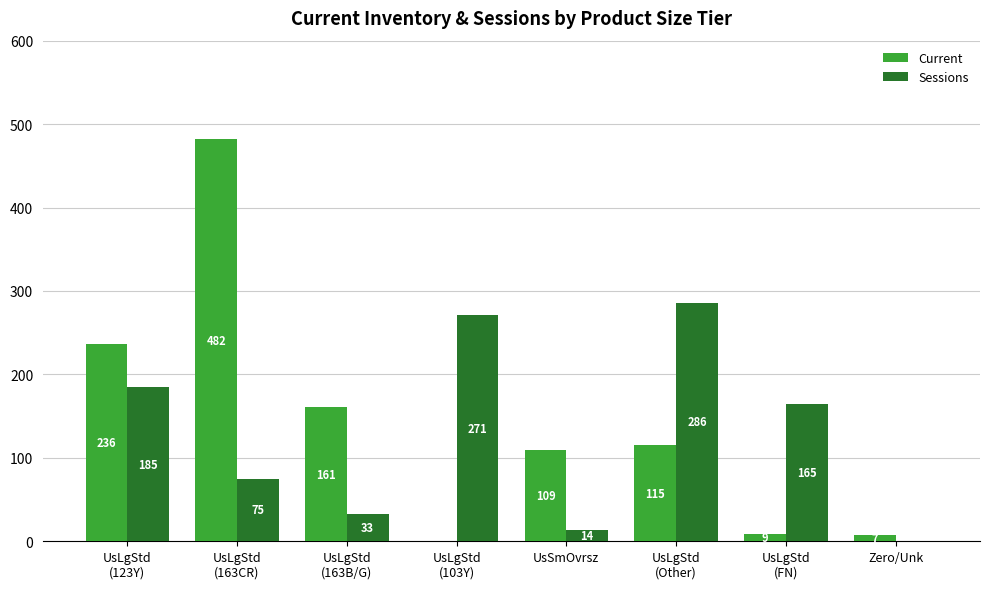

Which series has the largest total across all categories?

Current